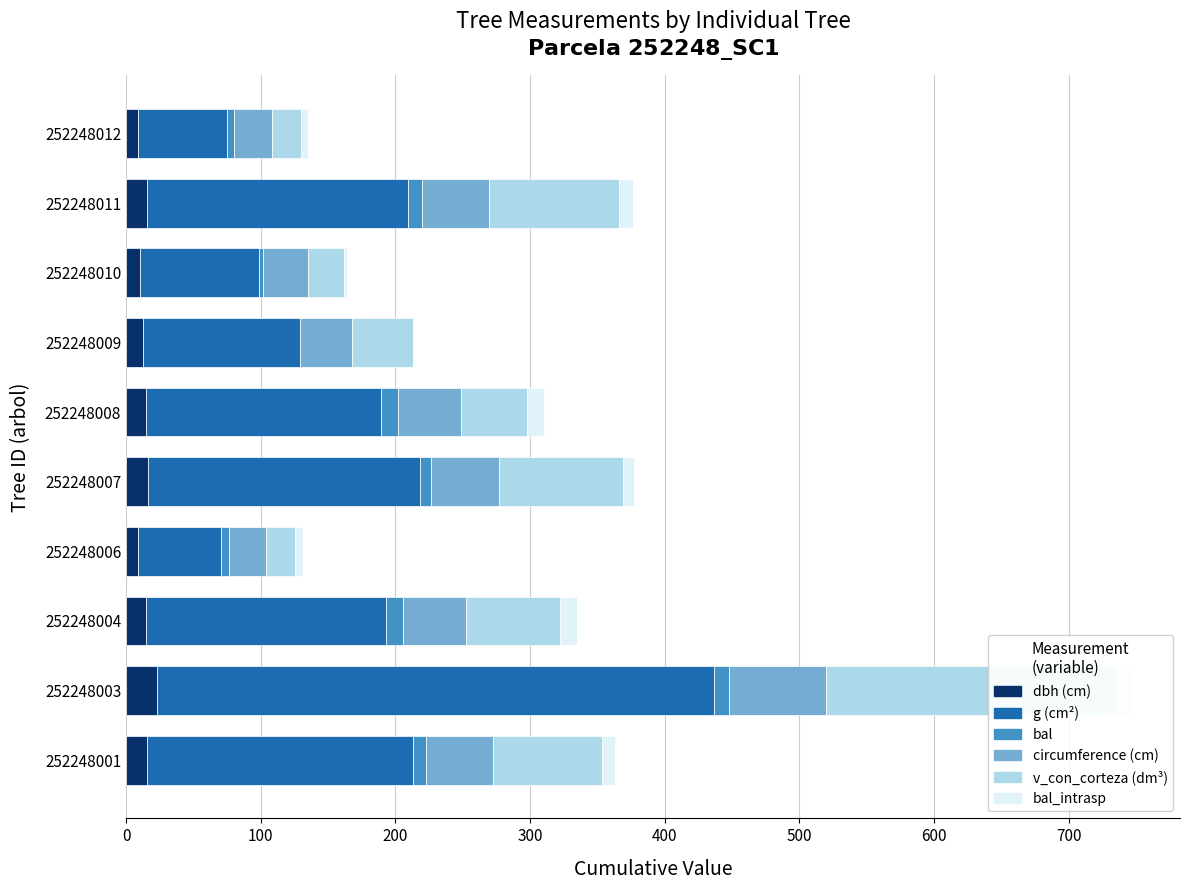

Between 252248007 and 252248008, which series saw the biggest shift?

v_con_corteza (dm³)